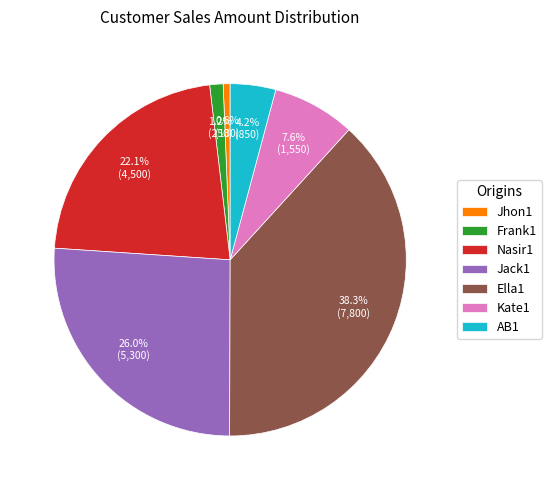

Is it true that Kate1 is 17% of the pie?

False